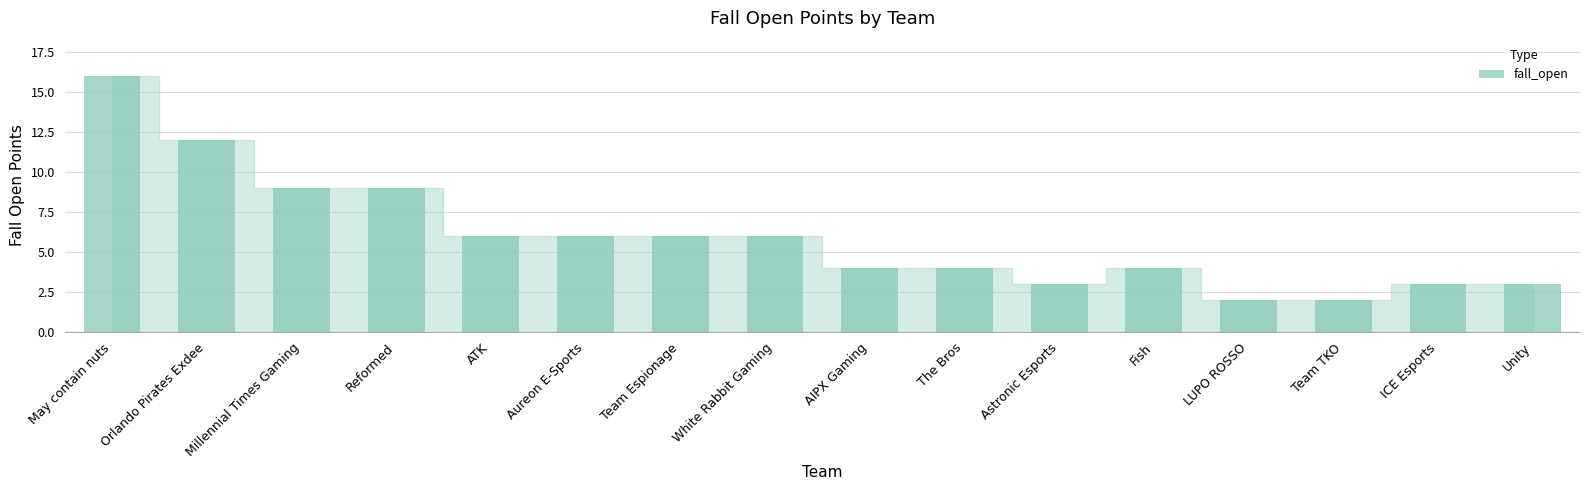

The value at Team Espionage is 6. True or false?

True